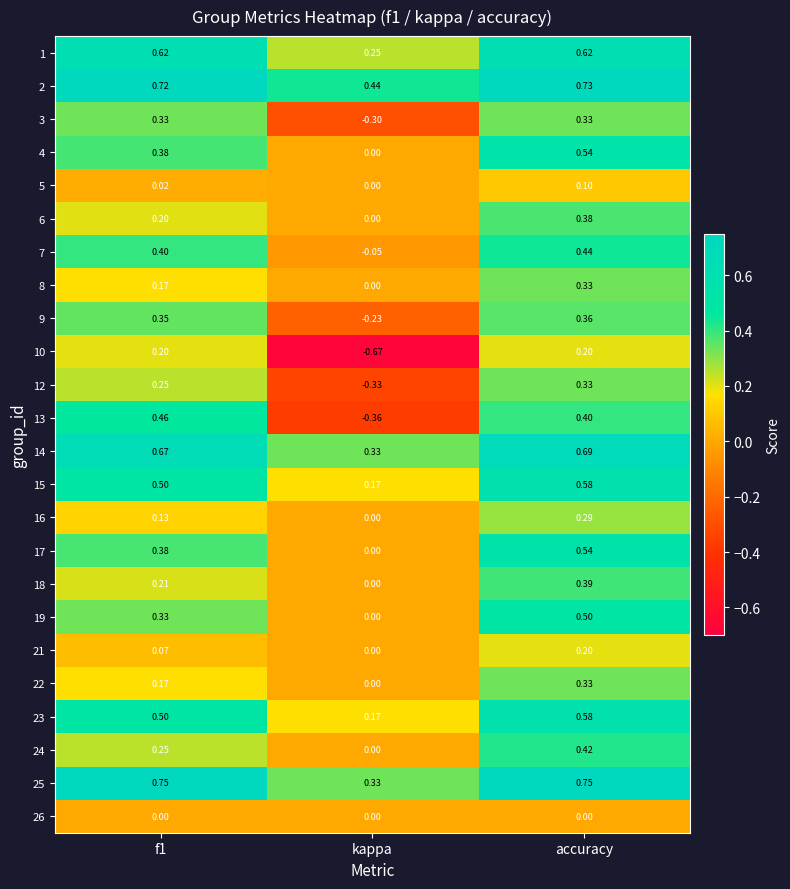

Which category has the lowest value in the 6 series?

kappa